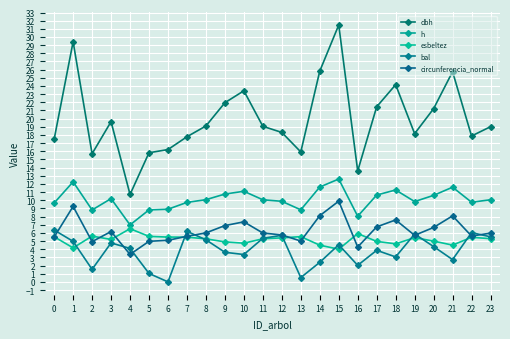

How many lines are shown in the chart?

5